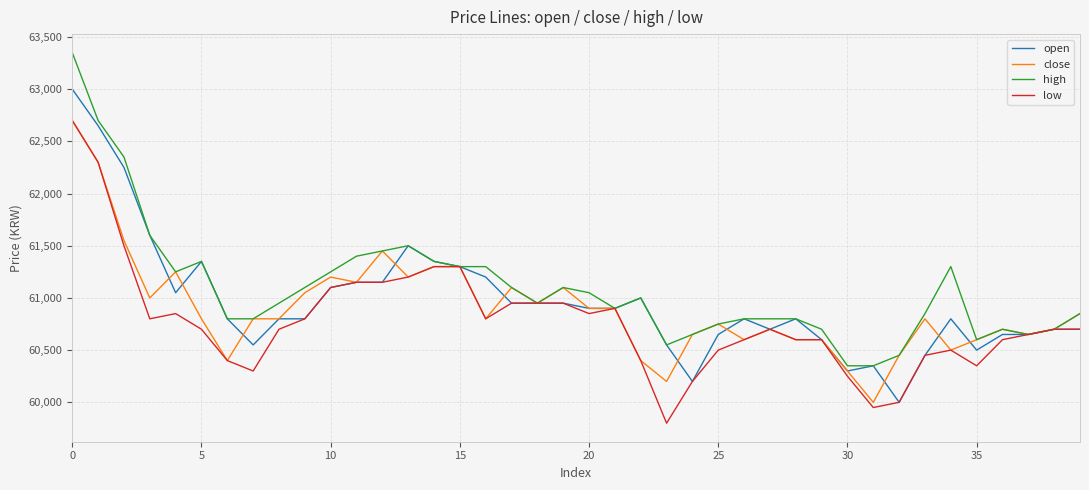

What is the maximum value shown in the chart?

63350